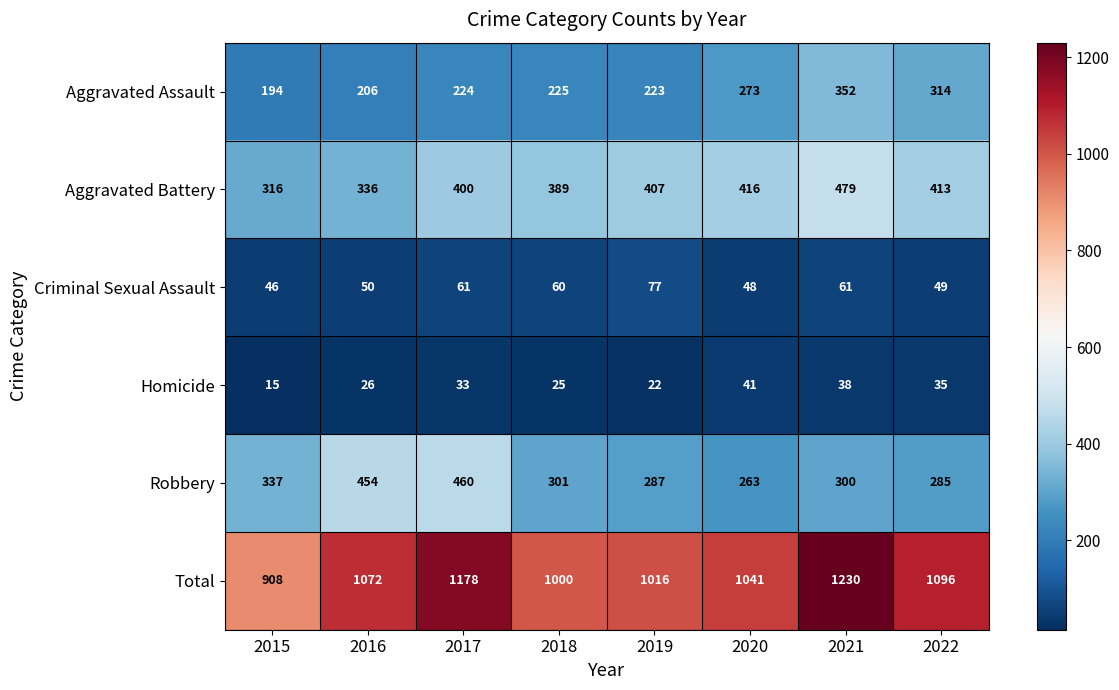

List the series in order of their peak value, lowest first.

Homicide, Criminal Sexual Assault, Aggravated Assault, Robbery, Aggravated Battery, Total